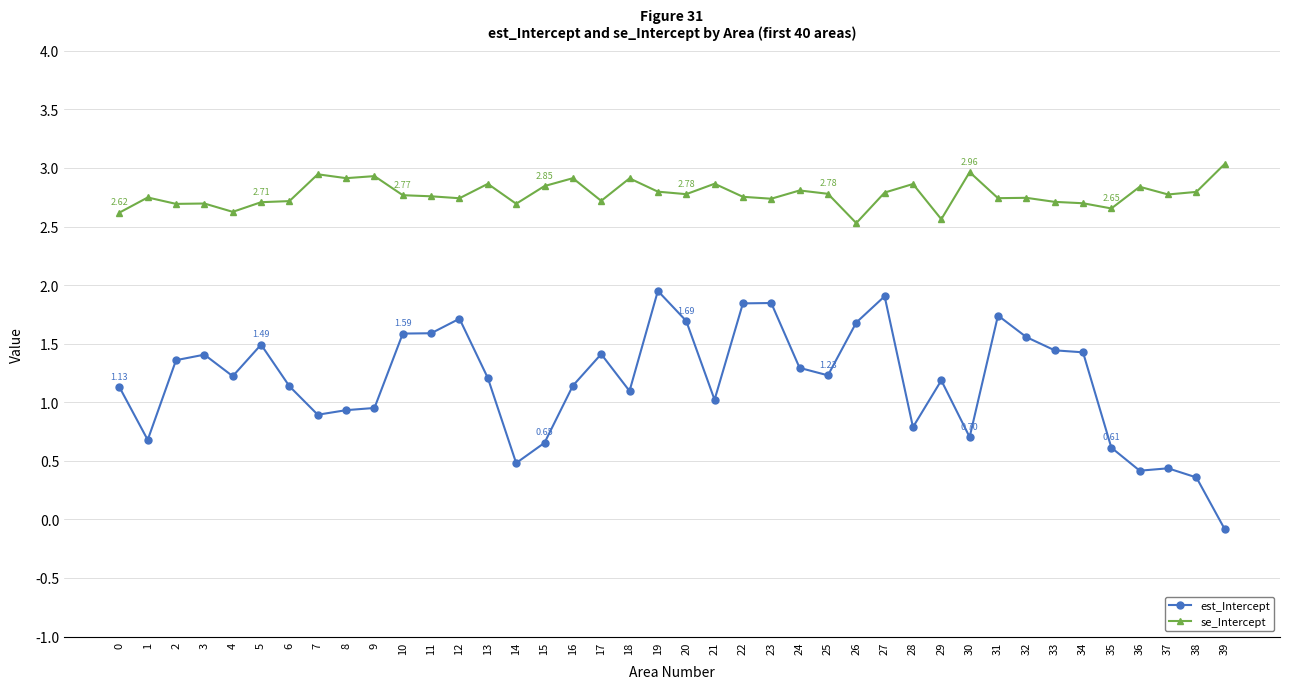

True or false: est_Intercept and se_Intercept intersect in this chart.

False